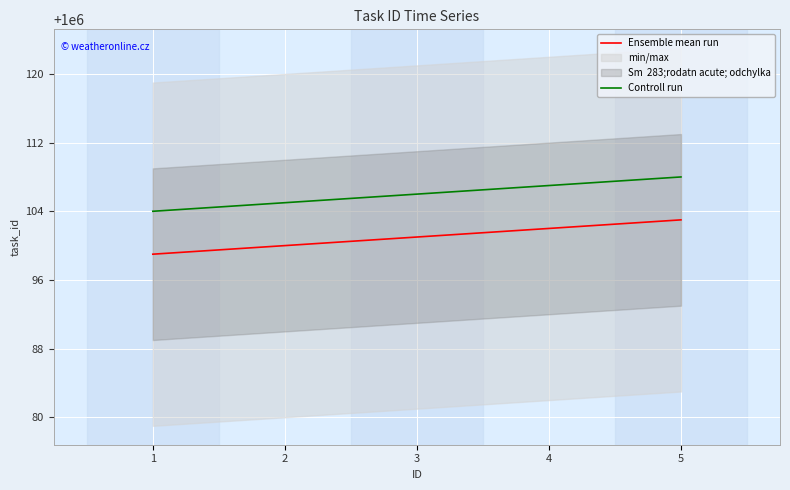

What is the minimum value for Controll run?

1000104